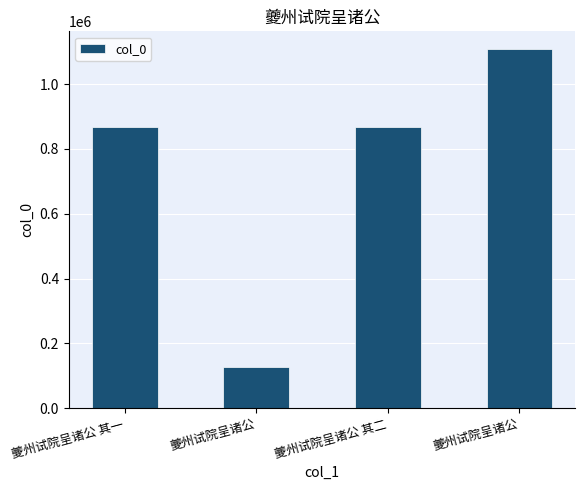

Approximately how many times larger is the value at 夔州试院呈诸公 其一 compared to 夔州试院呈诸公?

0.8